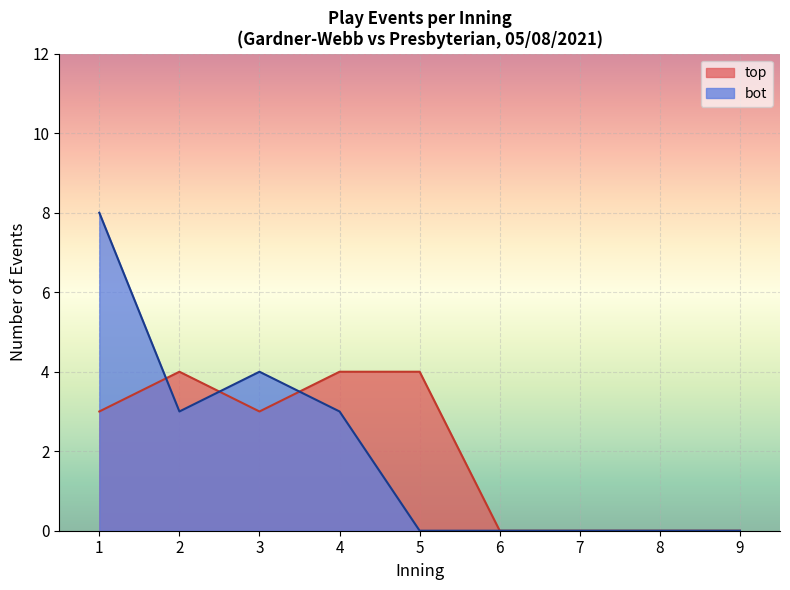

What is the sum of the bot values at 7 and 1?

8